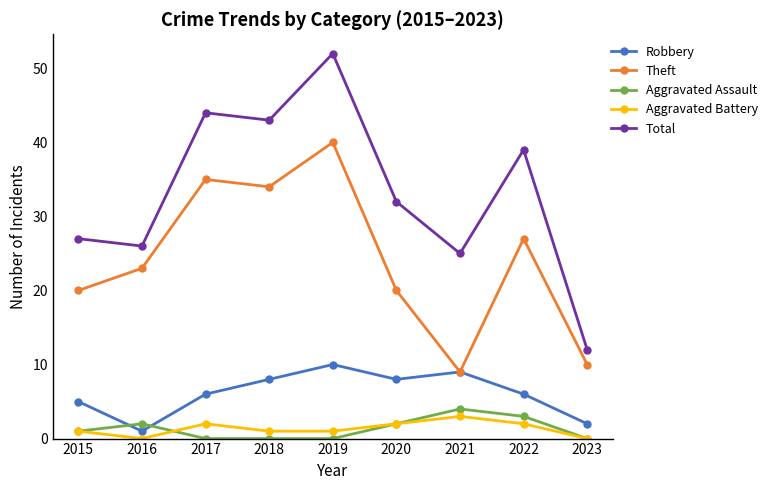

How many data points does each series have?

9